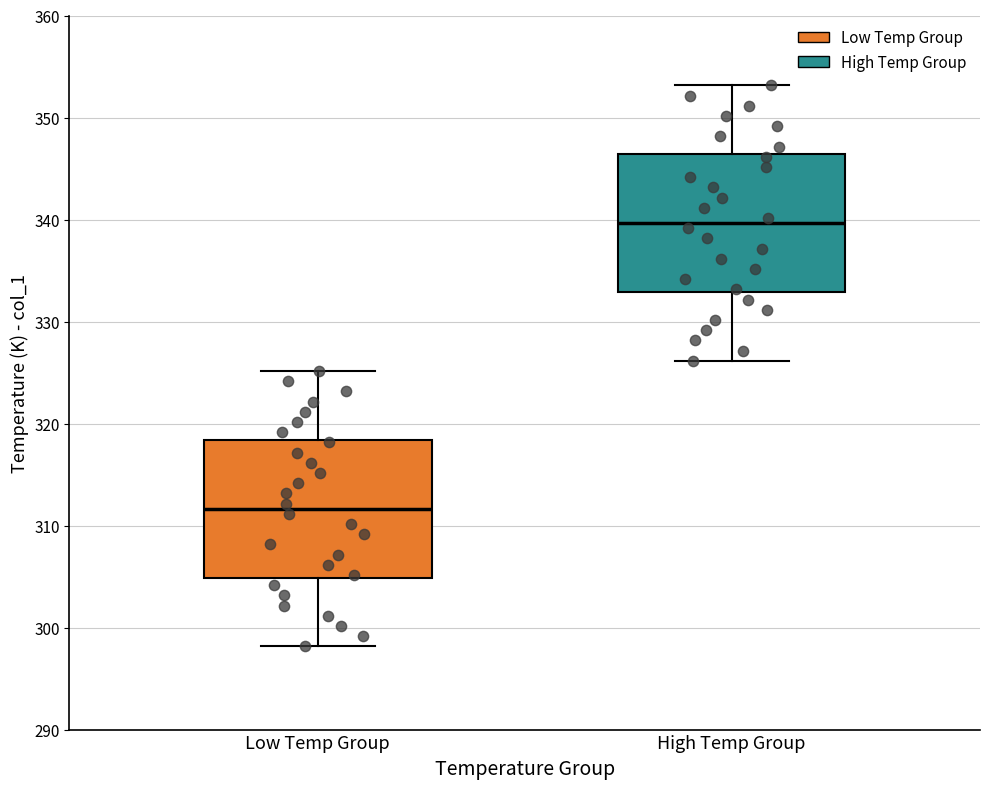

Reading left to right, transcribe this box plot: for each box, give where its median line is, the range the box spans, and where its two whiskers end, as read against the y-axis. The values are not printed on the chart, so give them approximately, as read against the axis.

Low Temp Group: median 312, box 305 to 318, whiskers 298 to 325
High Temp Group: median 340, box 333 to 346, whiskers 326 to 353